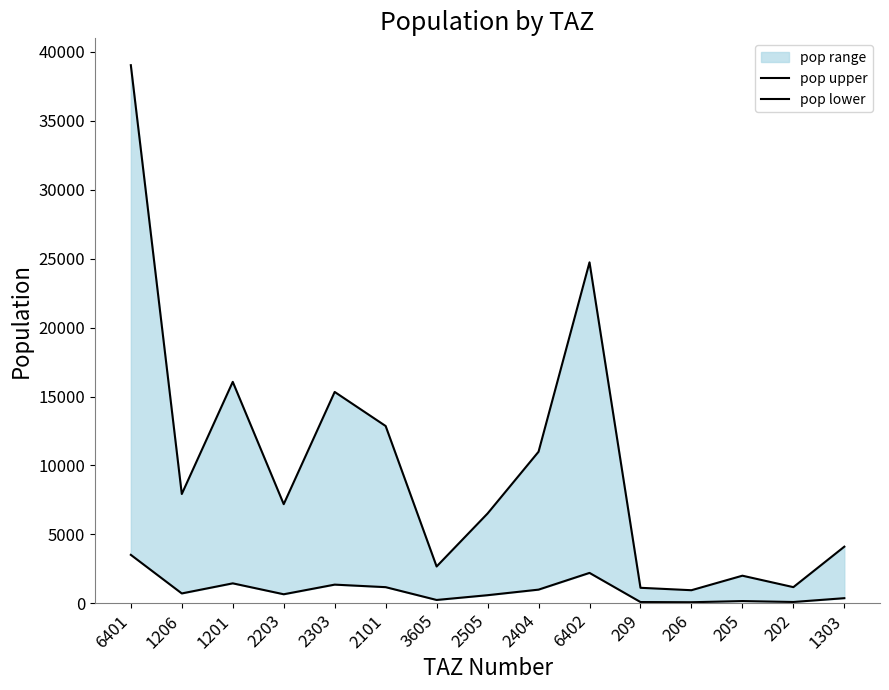

What is the difference between the pop lower values at 2101 and 1201?

276.8